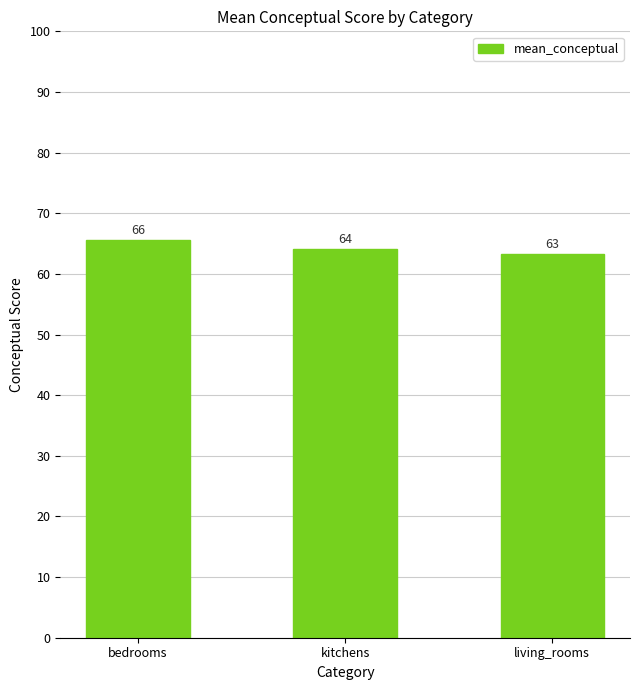

Is it true that the value at kitchens is 109.8?

False